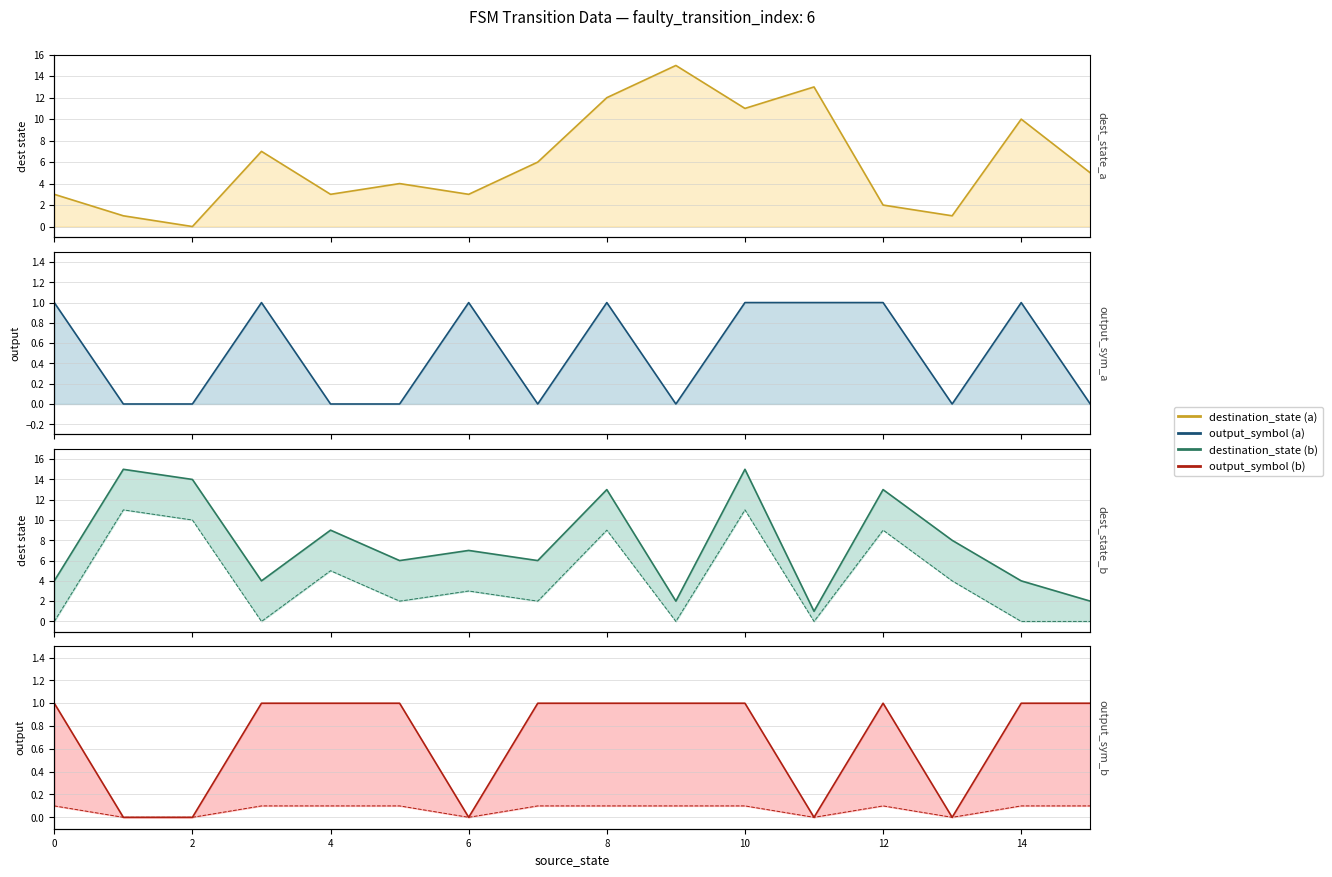

How many output_symbol_b values are between 0 and 1?

16